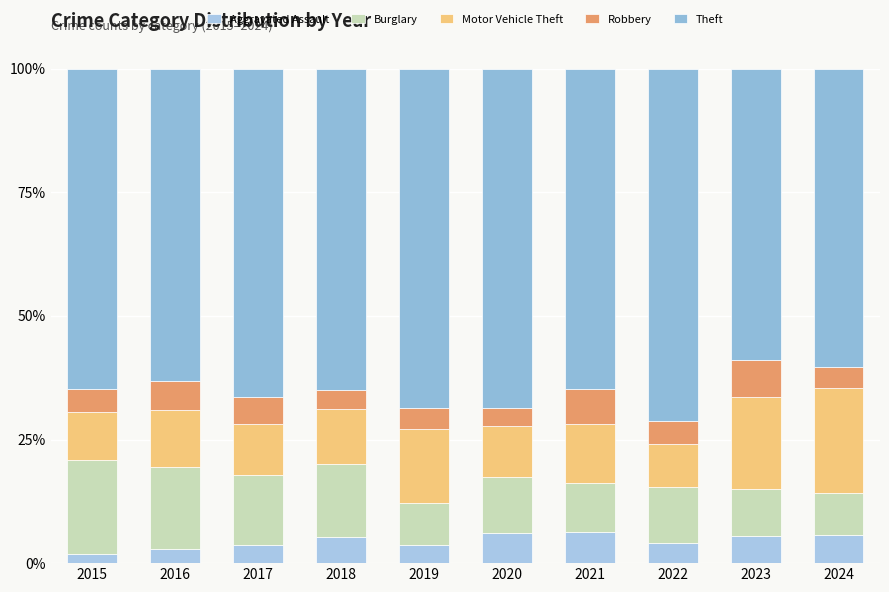

Is it true that Burglary equals 11.2 at 2020?

True